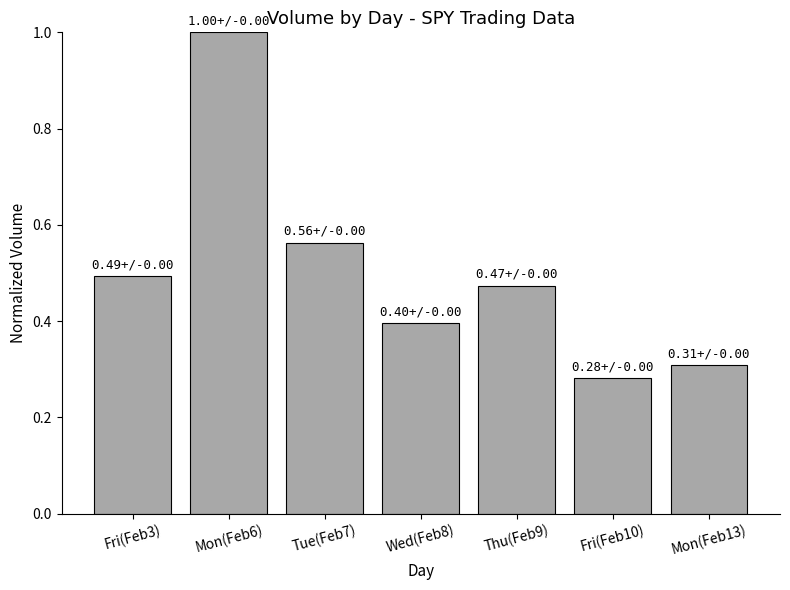

Which label corresponds to the smallest value in the chart?

Fri(Feb10)